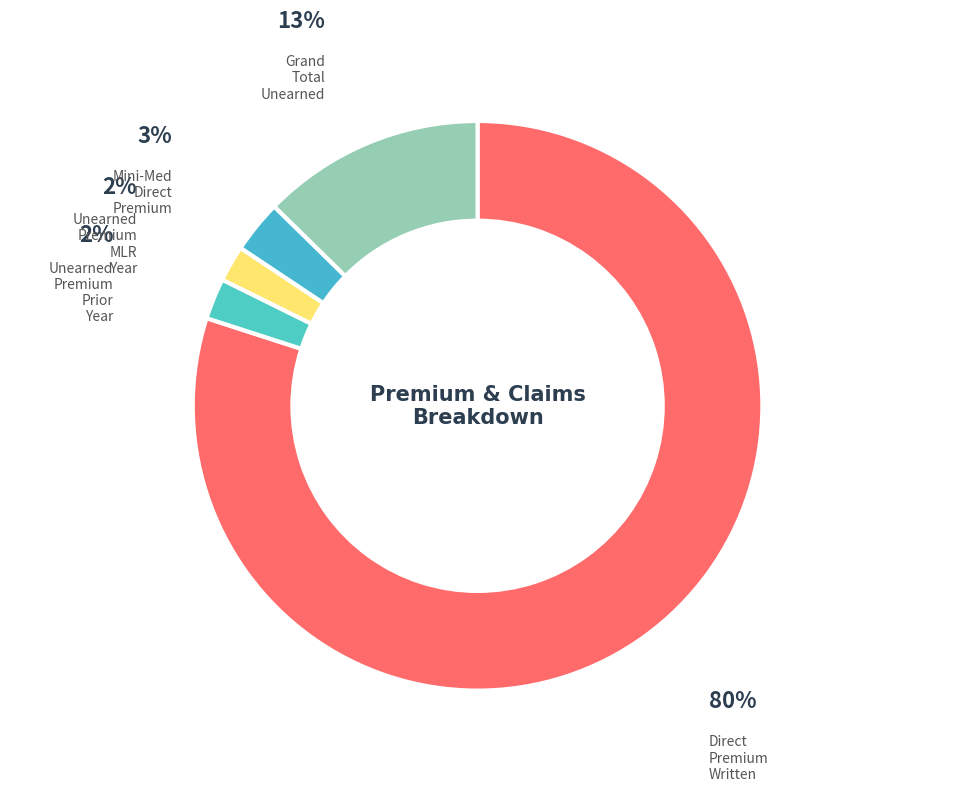

To the nearest percent, what portion does Direct Premium Written represent?

80%